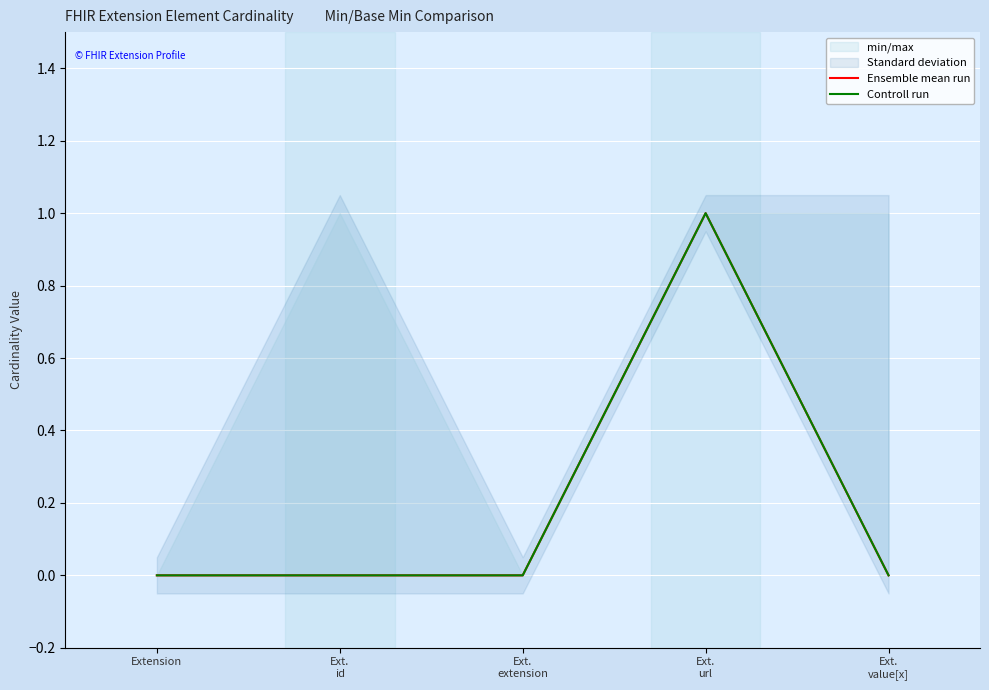

True or false: Controll run and Ensemble mean run intersect in this chart.

False